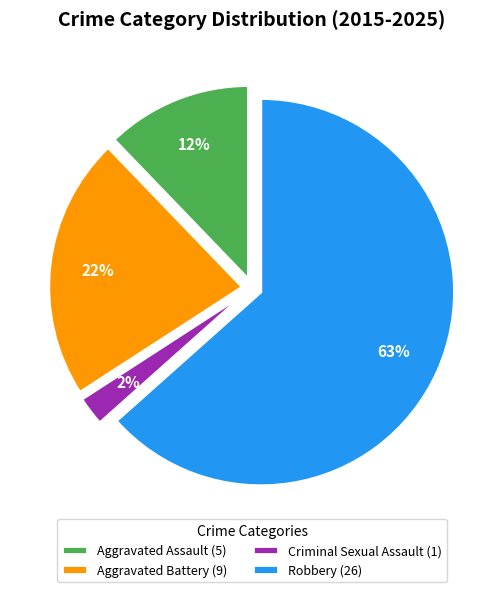

Between Aggravated Assault and Aggravated Battery, which is larger?

Aggravated Battery